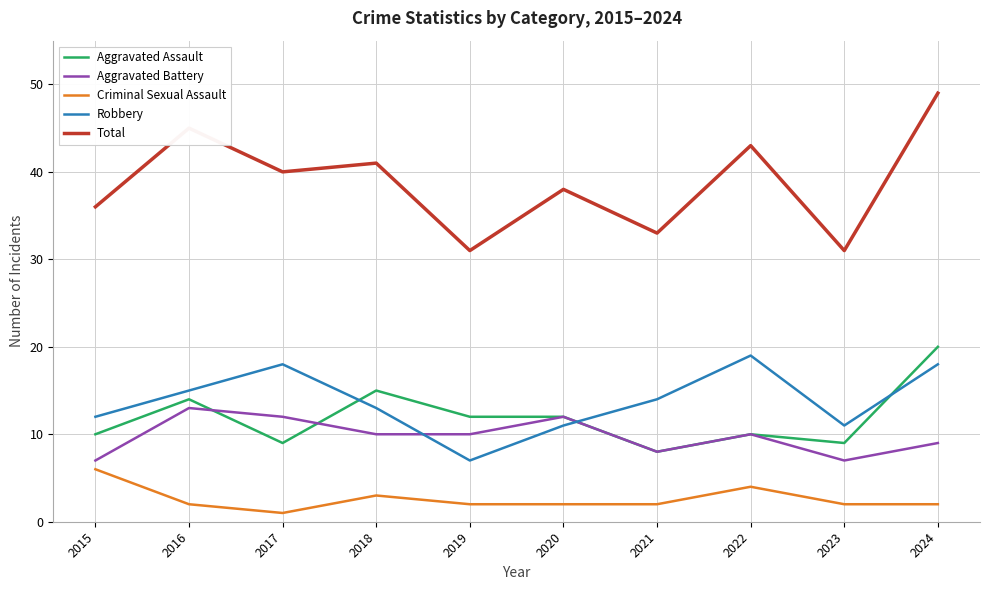

Which series has the widest spread of values?

Total